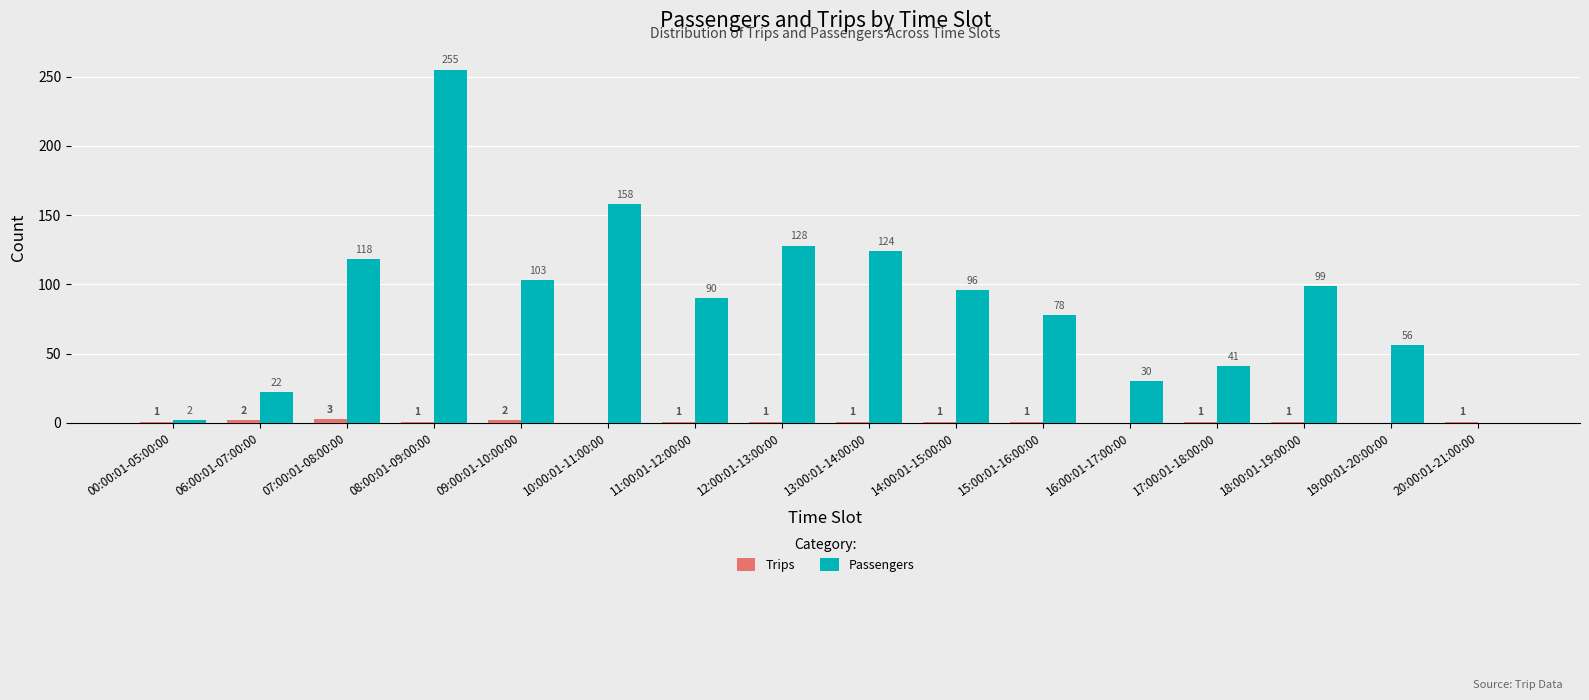

Count the number of data series in this chart.

2